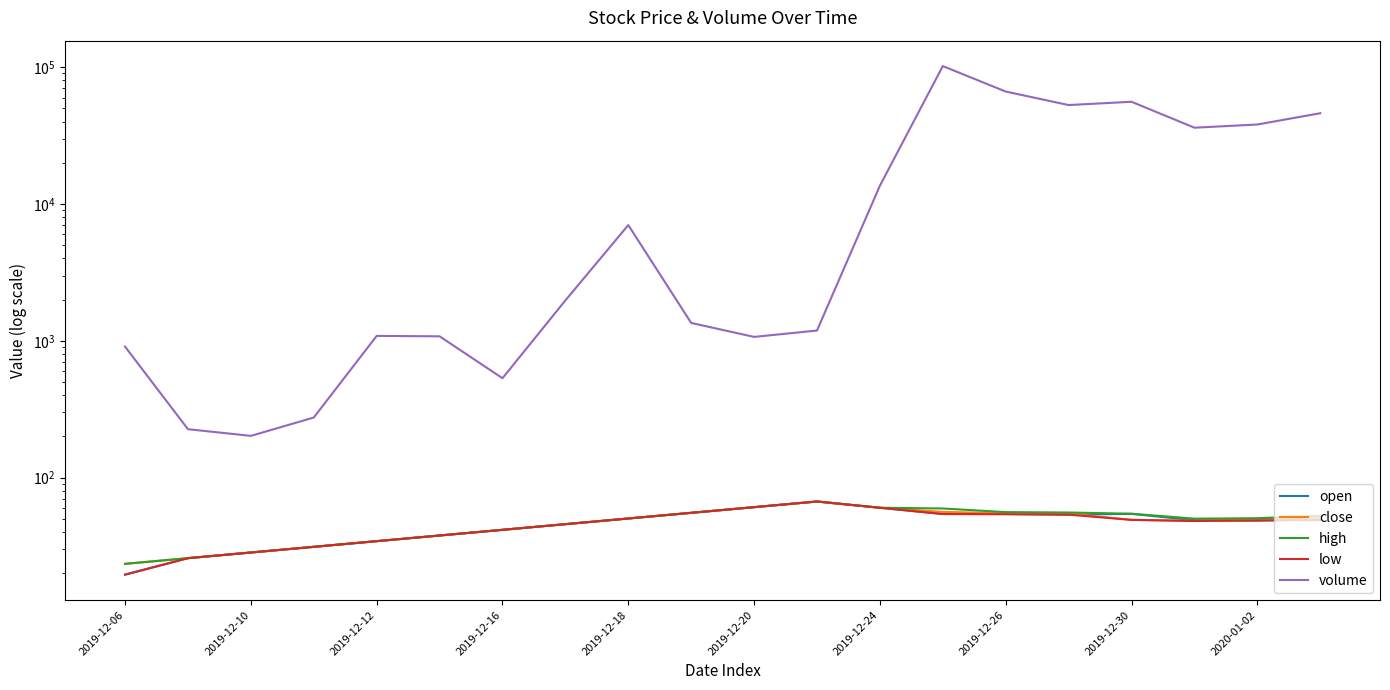

Which category has the lowest value in the high series?

2019-12-06